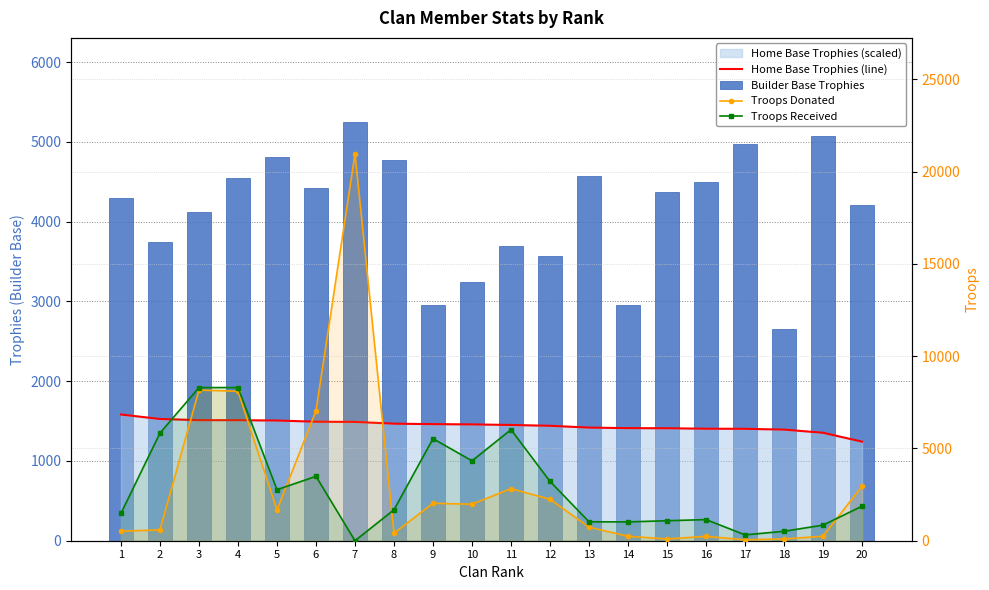

What is the difference between the maximum and minimum values in the Troops Received series?

8300.0